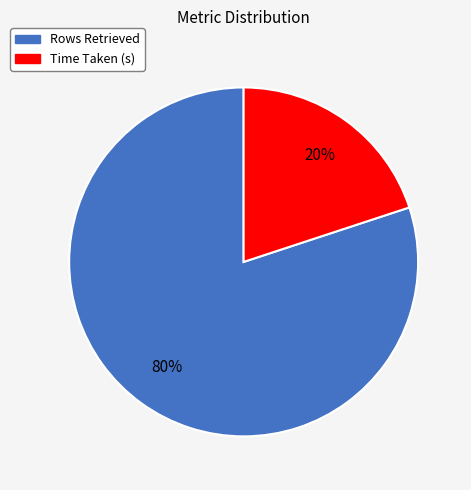

Which slice is the largest?

Rows Retrieved